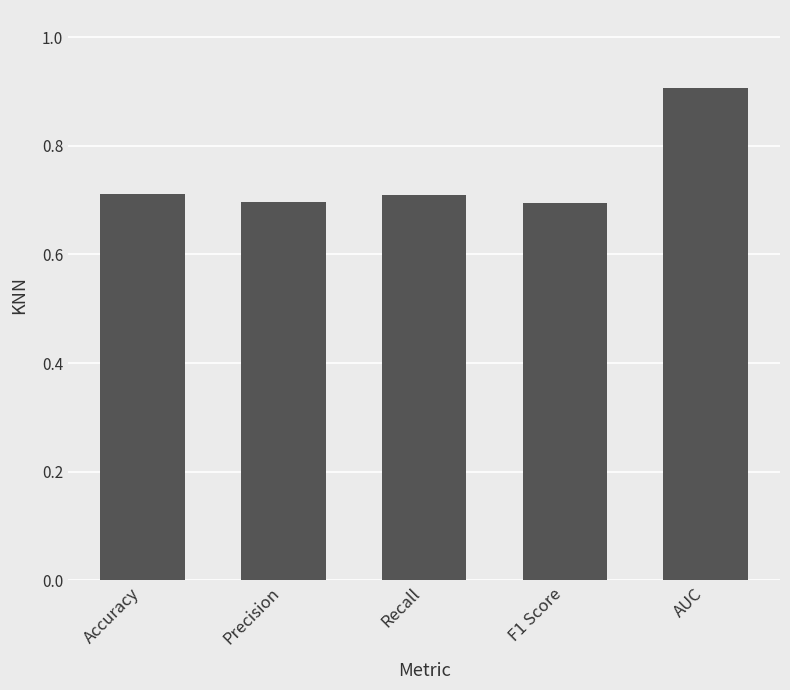

Which has a higher value, Accuracy or F1 Score?

Accuracy